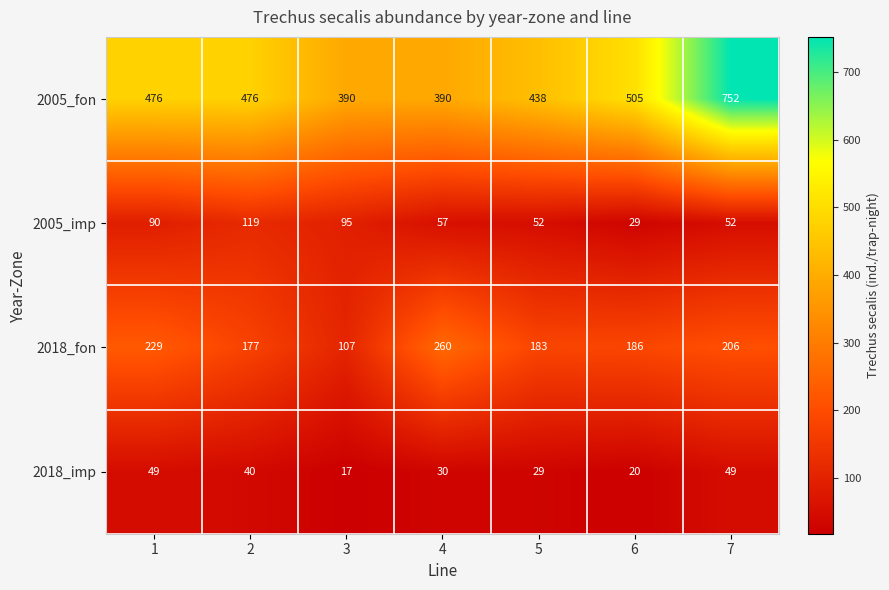

What is the difference between the maximum and second lowest values in the 2005_imp series?

67